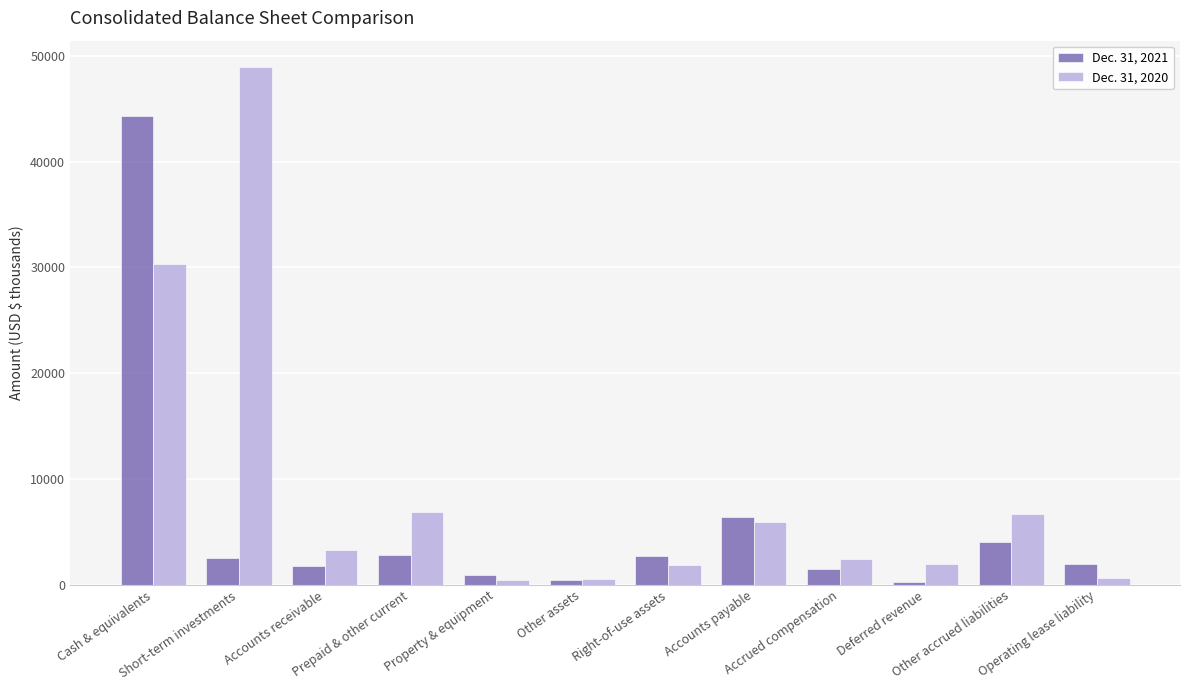

Which series has the largest total across all categories?

Dec. 31, 2020